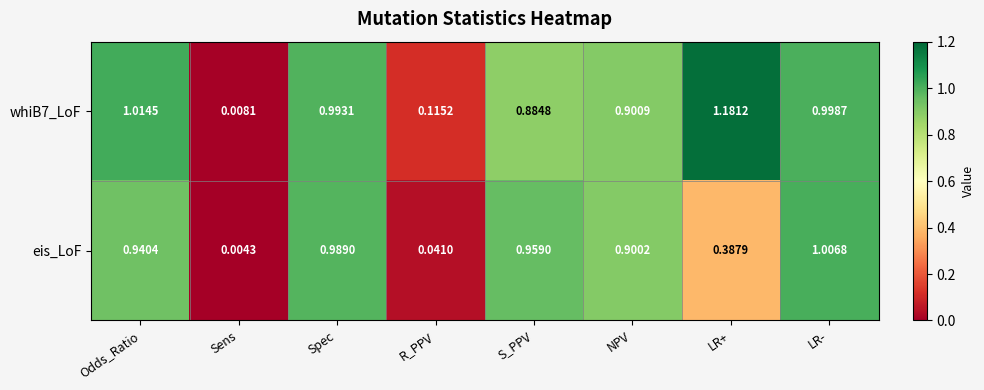

How many series are shown in this chart?

2